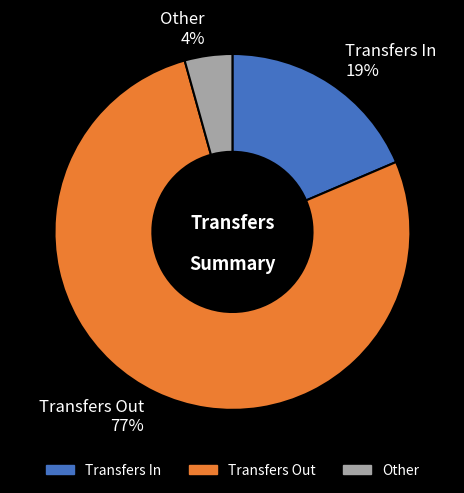

To the nearest percent, what is the combined percentage of Other 4% and Transfers Out 77%?

81%